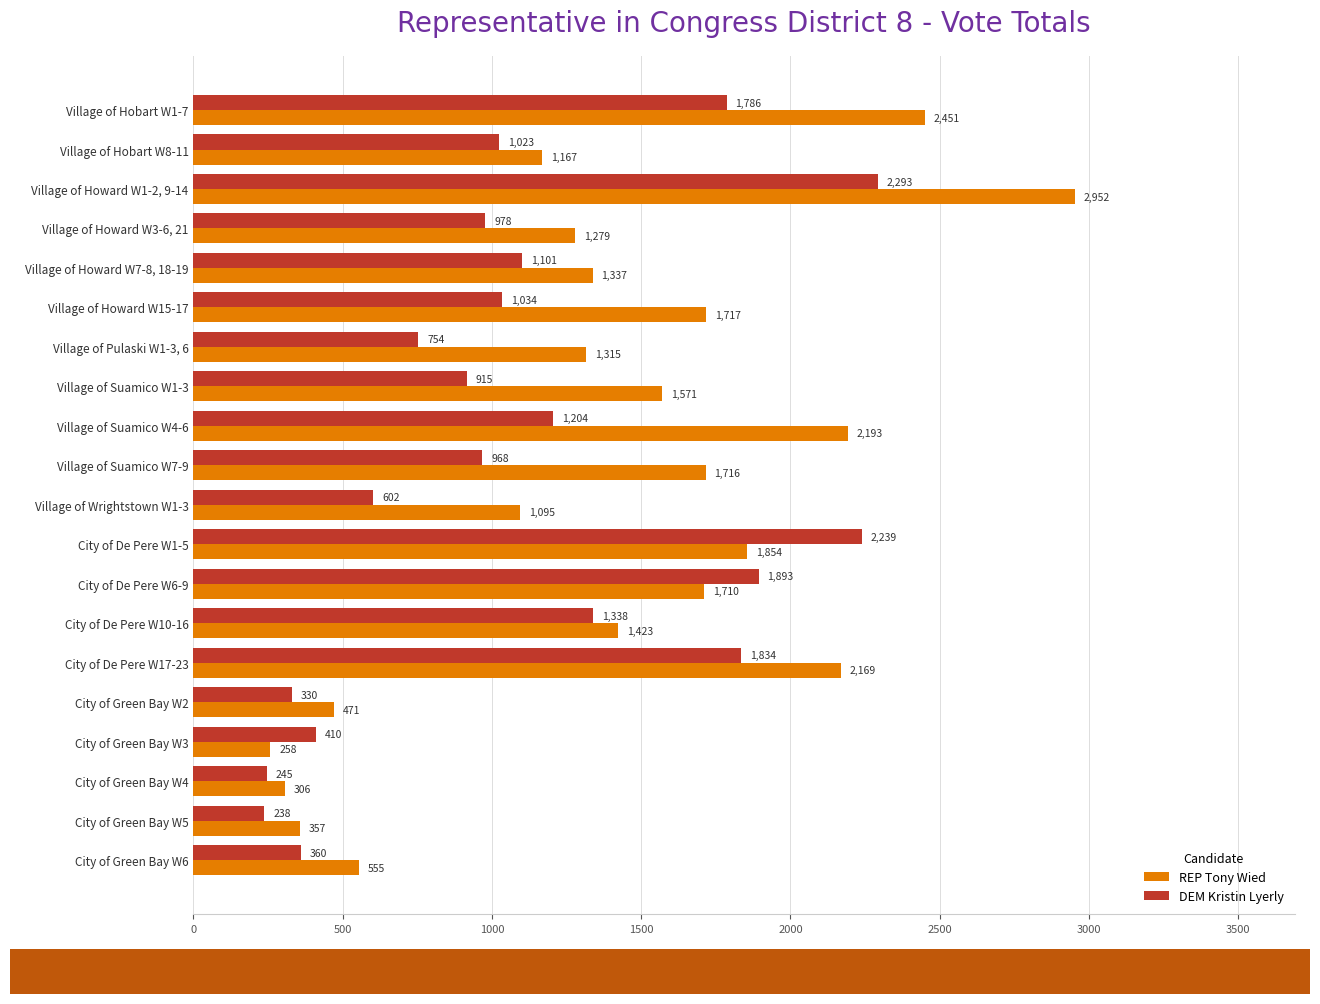

Which series has the widest spread of values?

REP Tony Wied